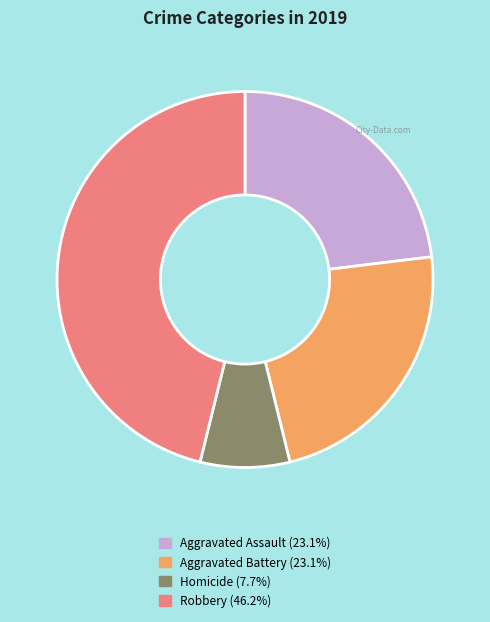

Is there any slice that represents more than half of the pie?

No